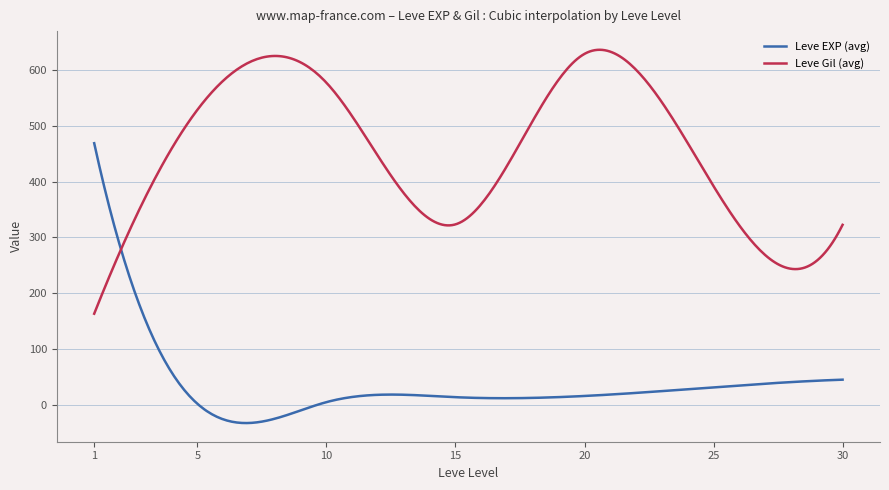

What is the difference between the maximum and minimum values in the Leve Gil (avg) series?

472.2